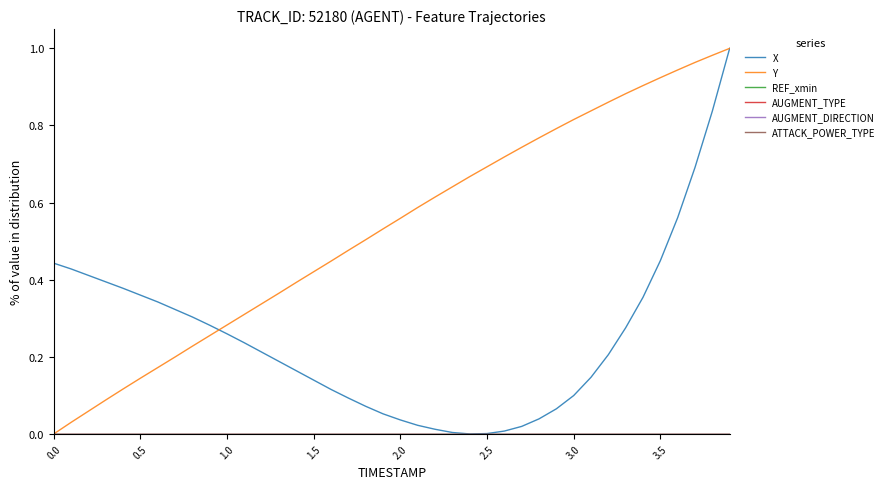

Is this an area chart (filled region under the line)?

No